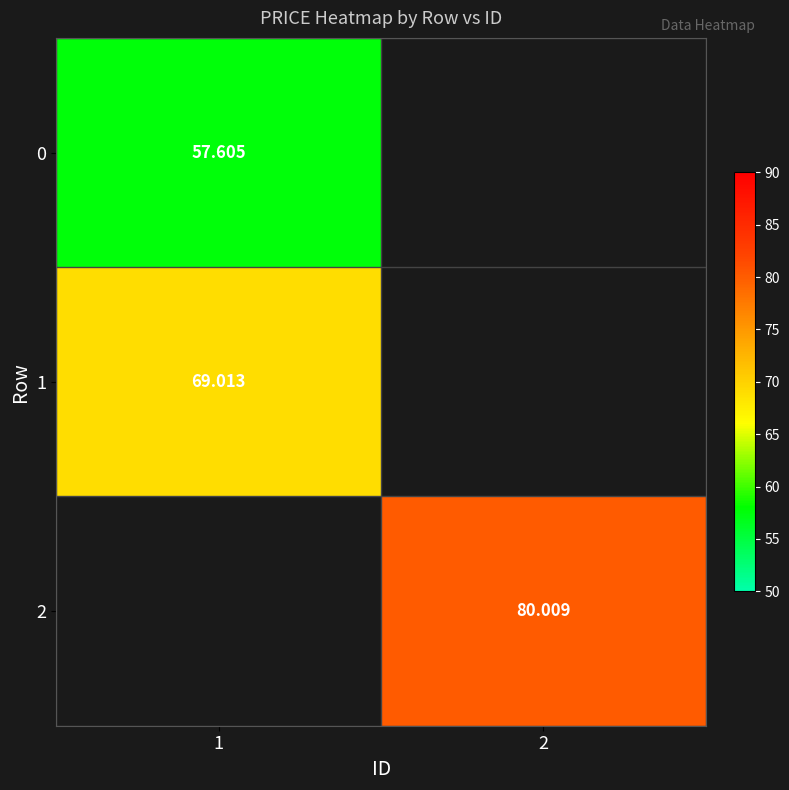

Which category has the highest value across all series?

2